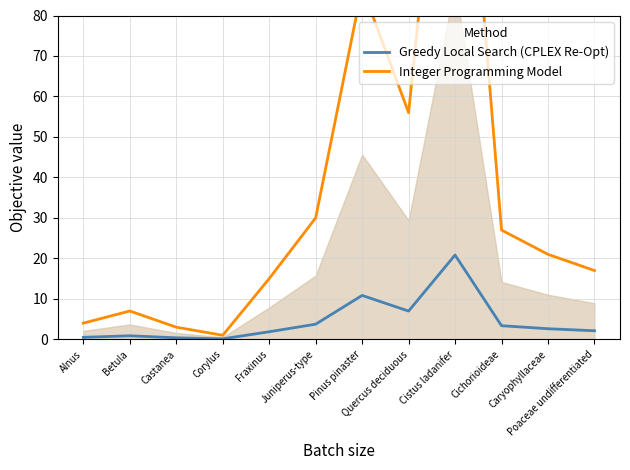

The value of Integer Programming Model at Corylus is 1.0. True or false?

True